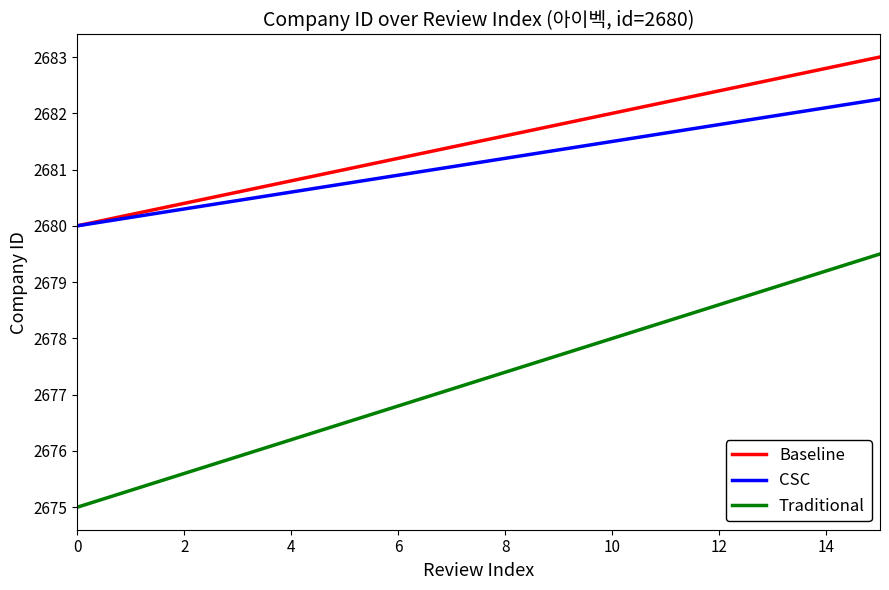

True or false: Baseline has more than 2 interior local peaks.

False